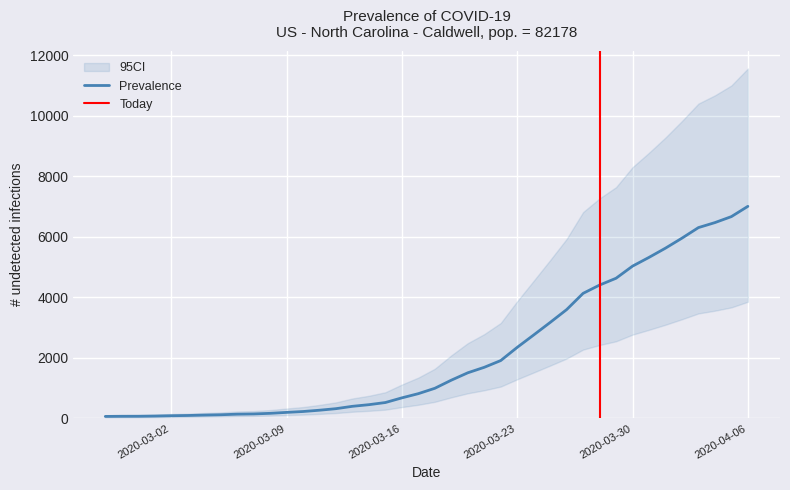

The chart shows a value of 206 at 2020-03-07. True or false?

False